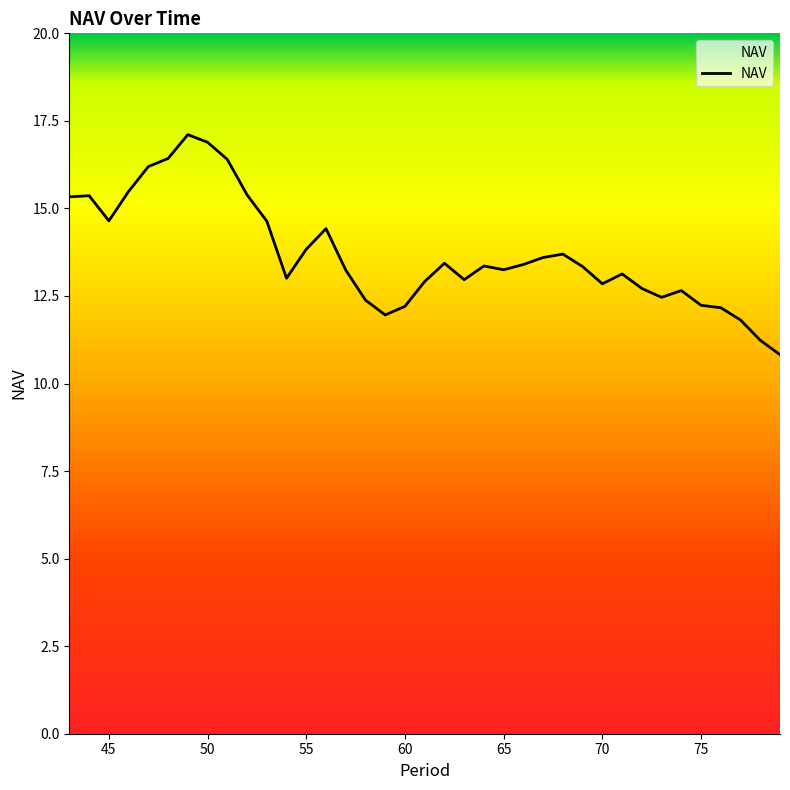

What is the smallest value displayed?

10.8